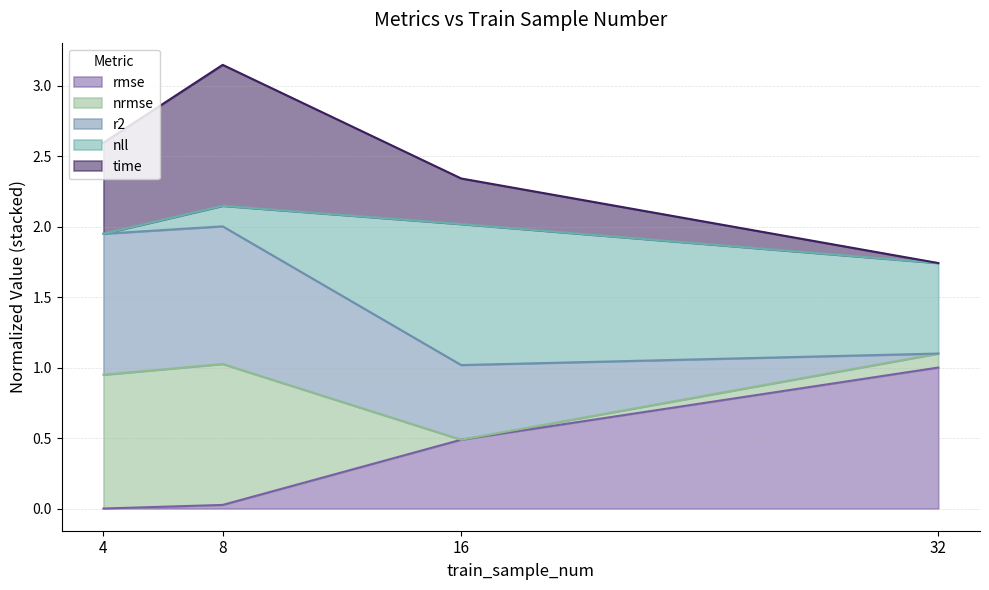

What value does the time series have at 16?

2.3